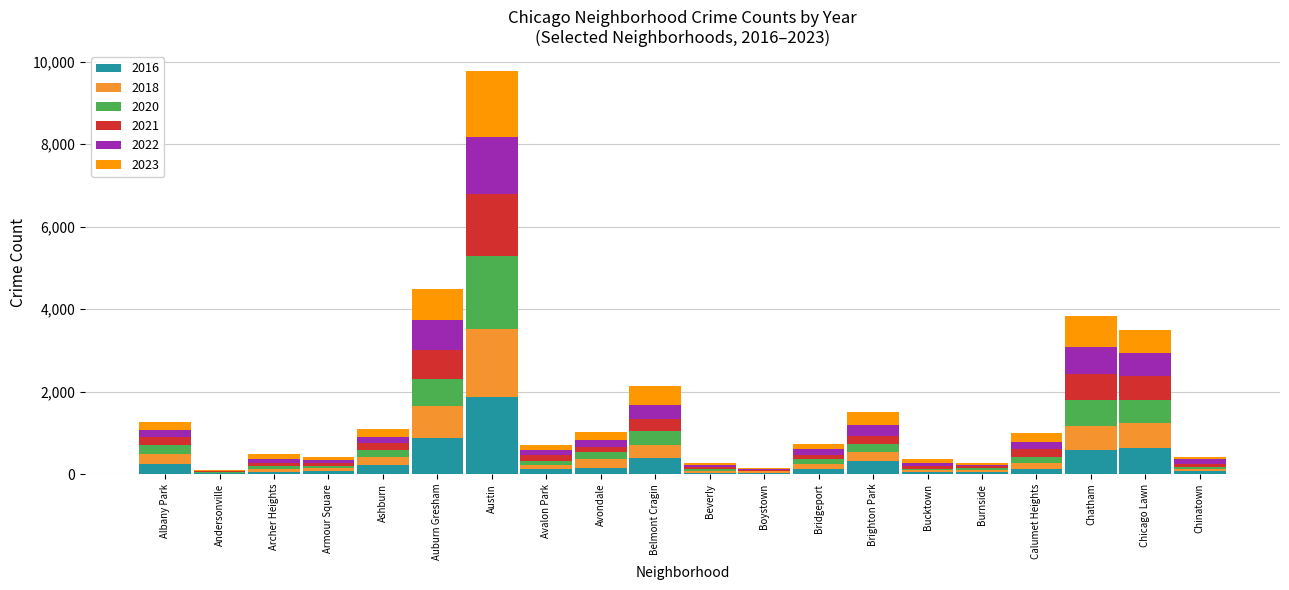

What is the highest value of the 2016 series?

1864